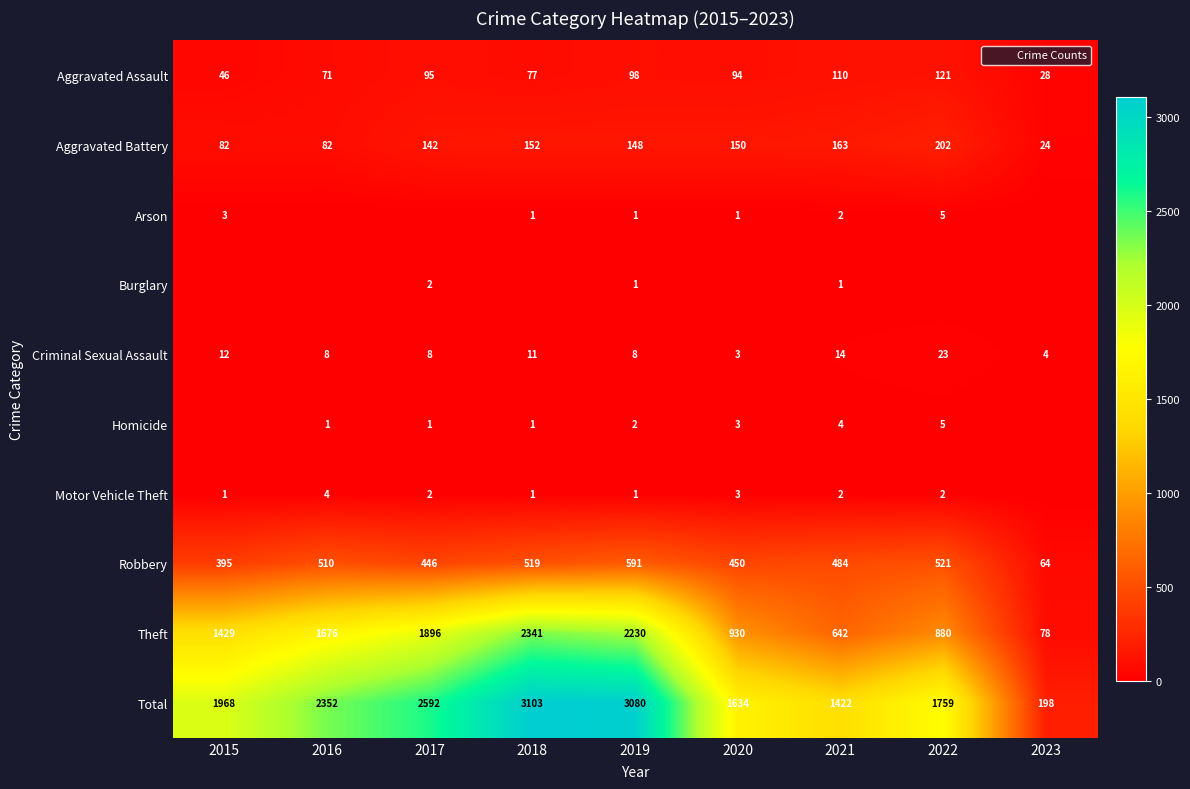

What is the difference between the maximum and second lowest values in the Aggravated Battery series?

120